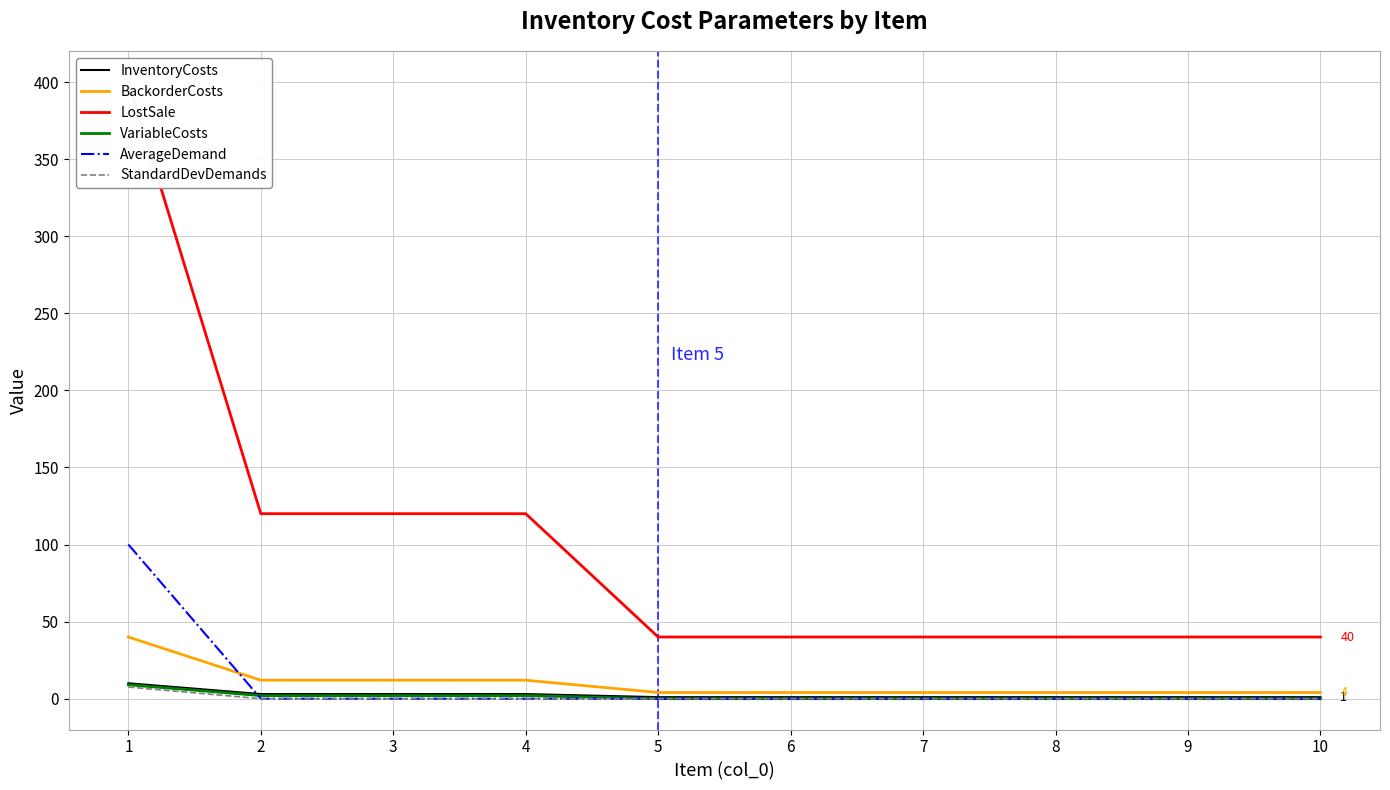

What is the difference between the maximum and minimum values in the BackorderCosts series?

36.0